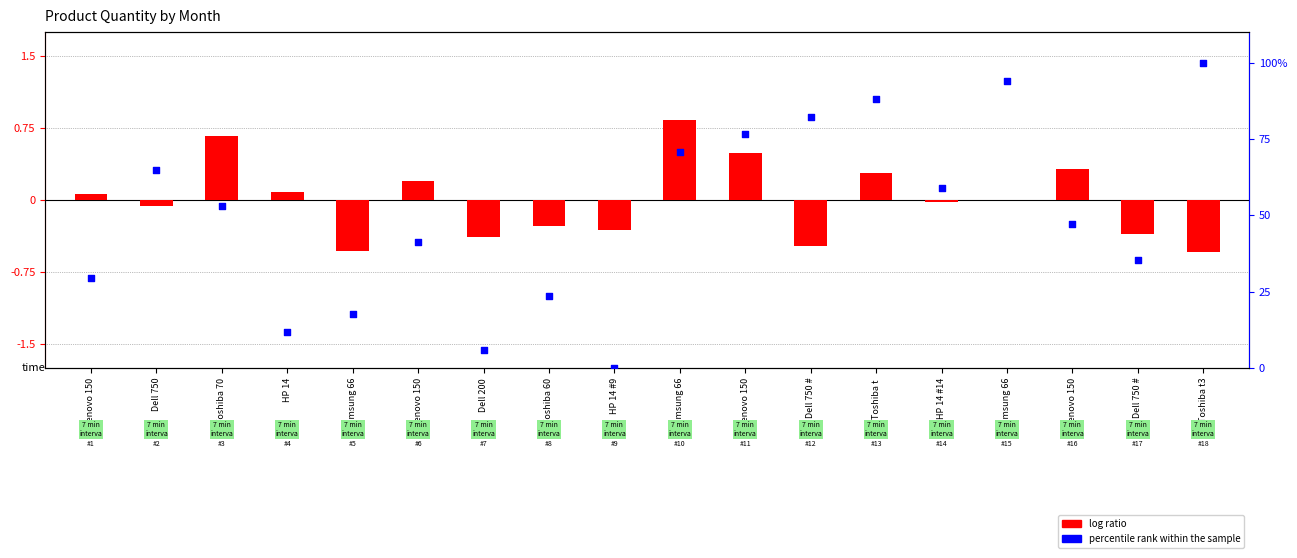

Which series contains the lowest Y value?

log ratio